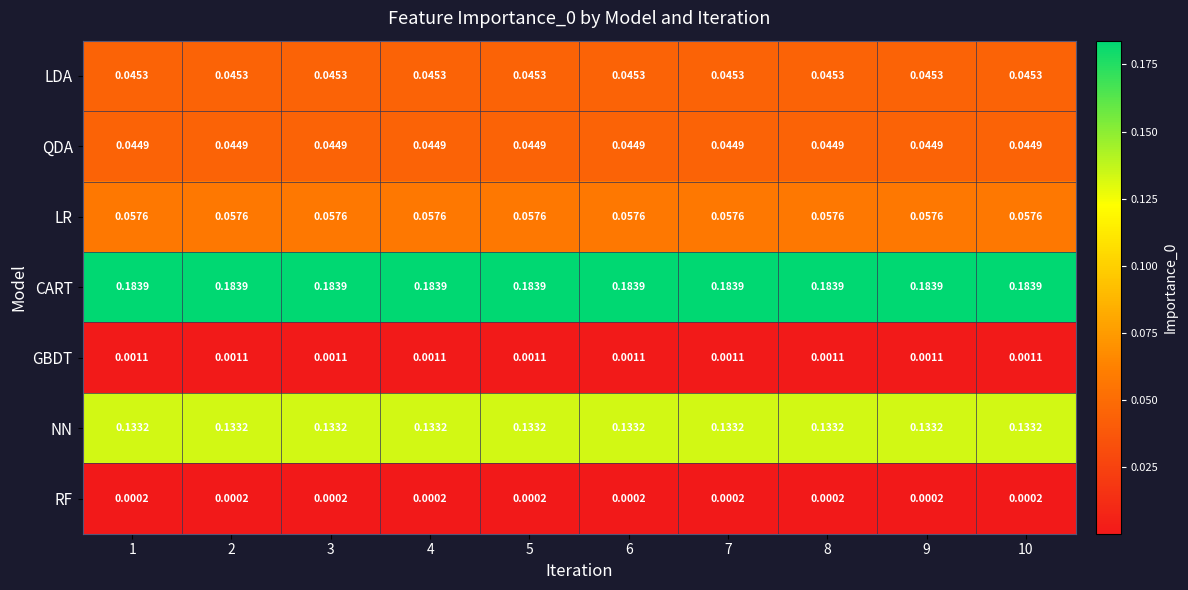

Rank the series at 6 from lowest to highest value.

RF, GBDT, QDA, LDA, LR, NN, CART